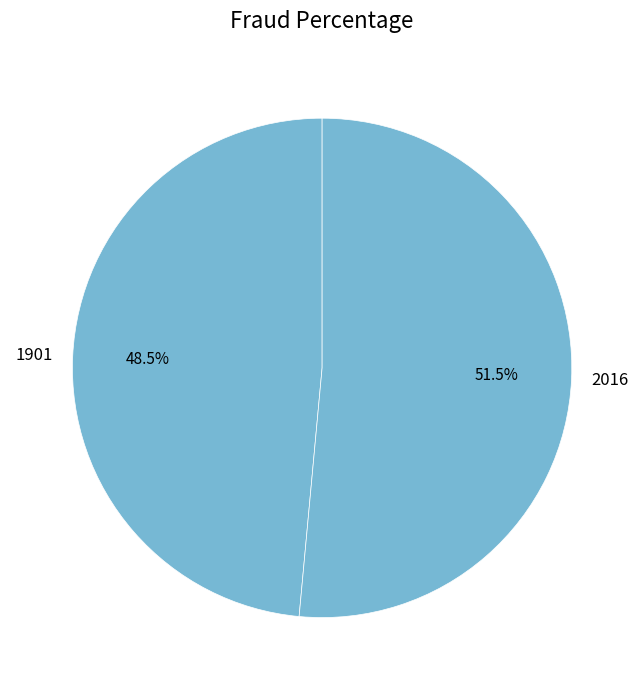

What is the largest slice in the pie chart?

2016